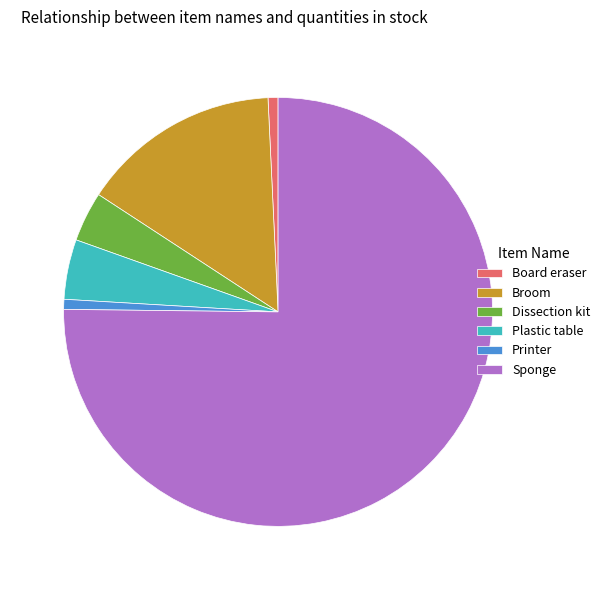

Which slice is the largest?

Sponge